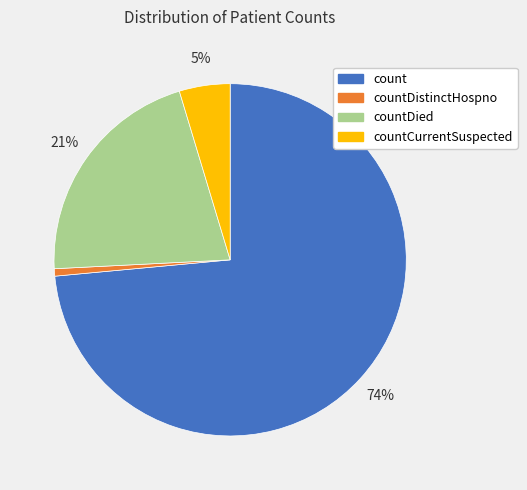

Count the number of slices in the pie.

4